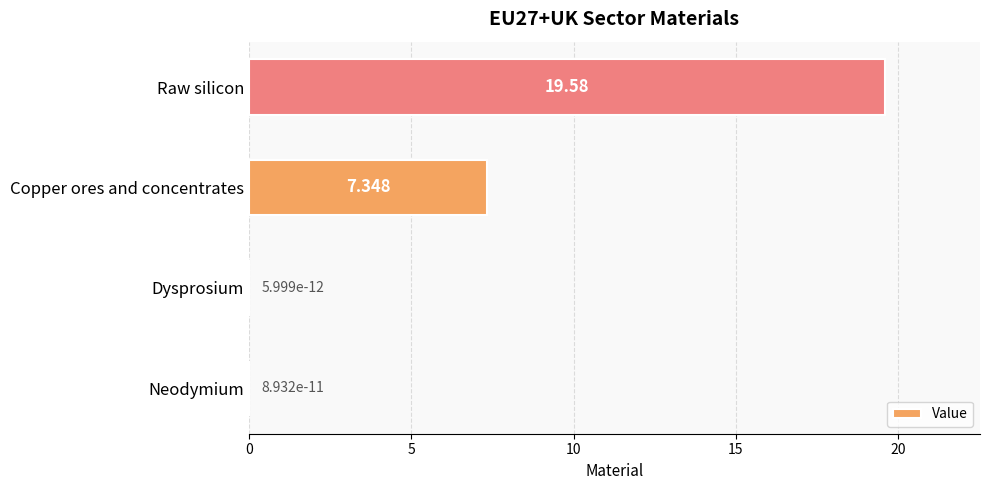

Which label corresponds to the largest value in the chart?

Raw silicon